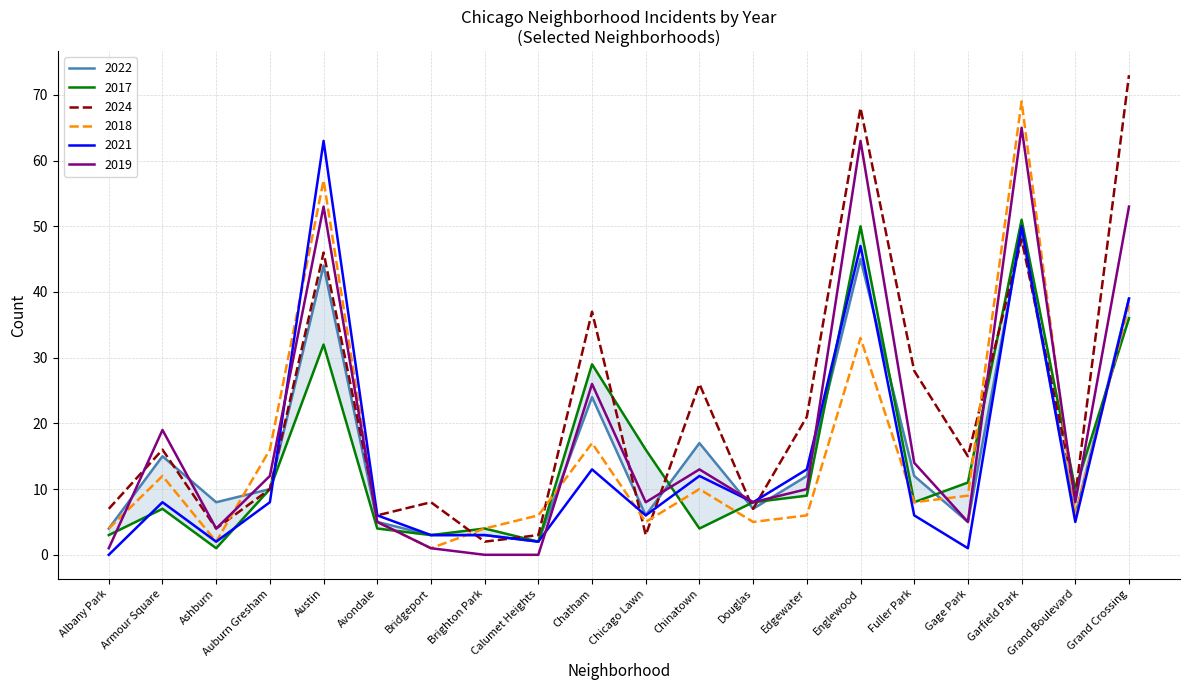

In 2024, how many points are lower than both neighbors (excluding endpoints)?

7